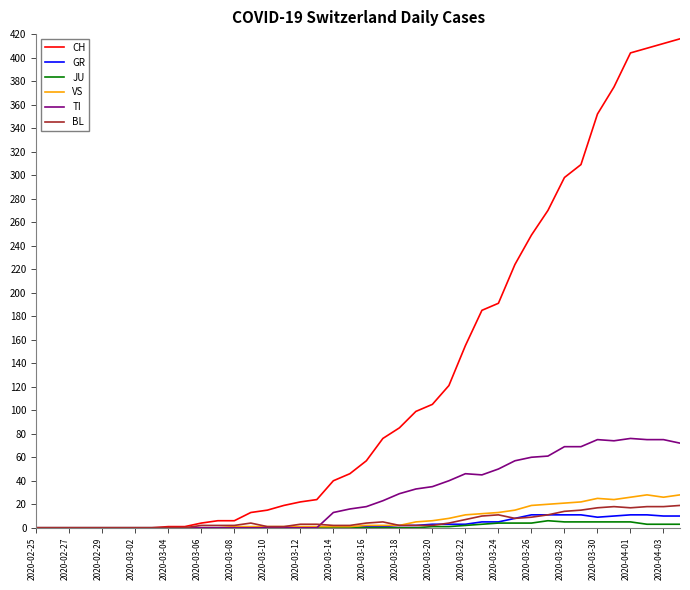

What is the difference between the maximum and minimum values in the JU series?

6